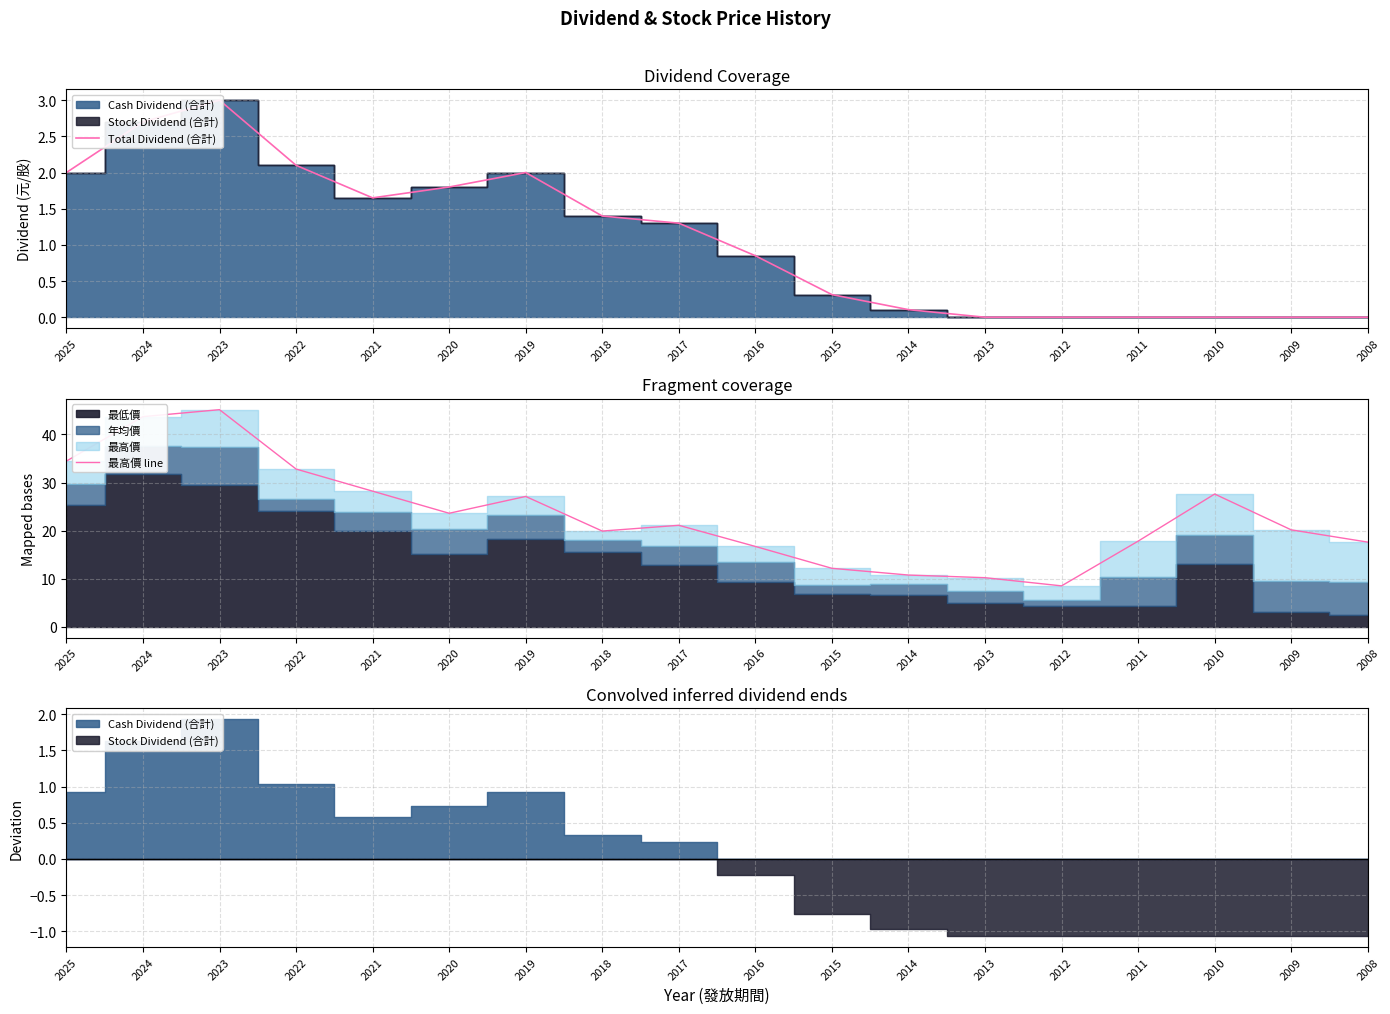

How many lines are shown in the chart?

2